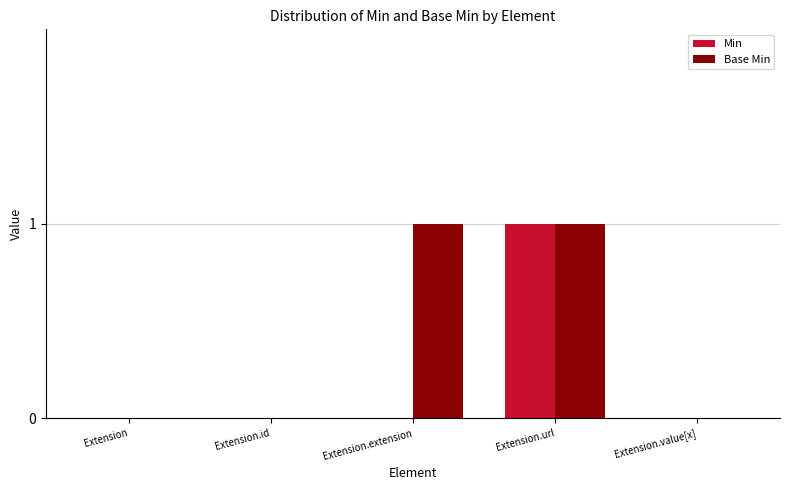

Is the value of Base Min at Extension.extension greater than the value of Min at Extension.id?

Yes